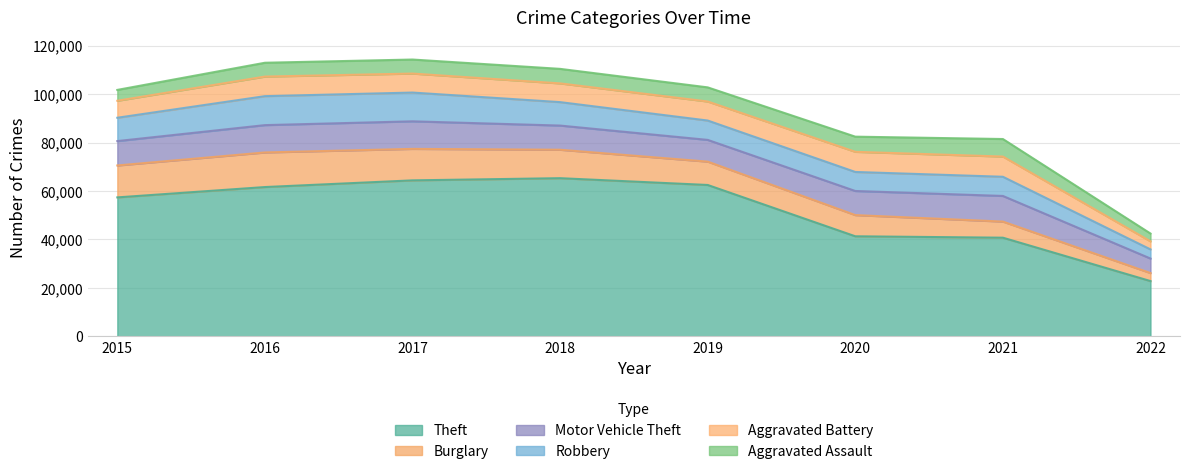

Rank the series at 2020 from highest to lowest value.

Theft, Motor Vehicle Theft, Burglary, Aggravated Battery, Robbery, Aggravated Assault